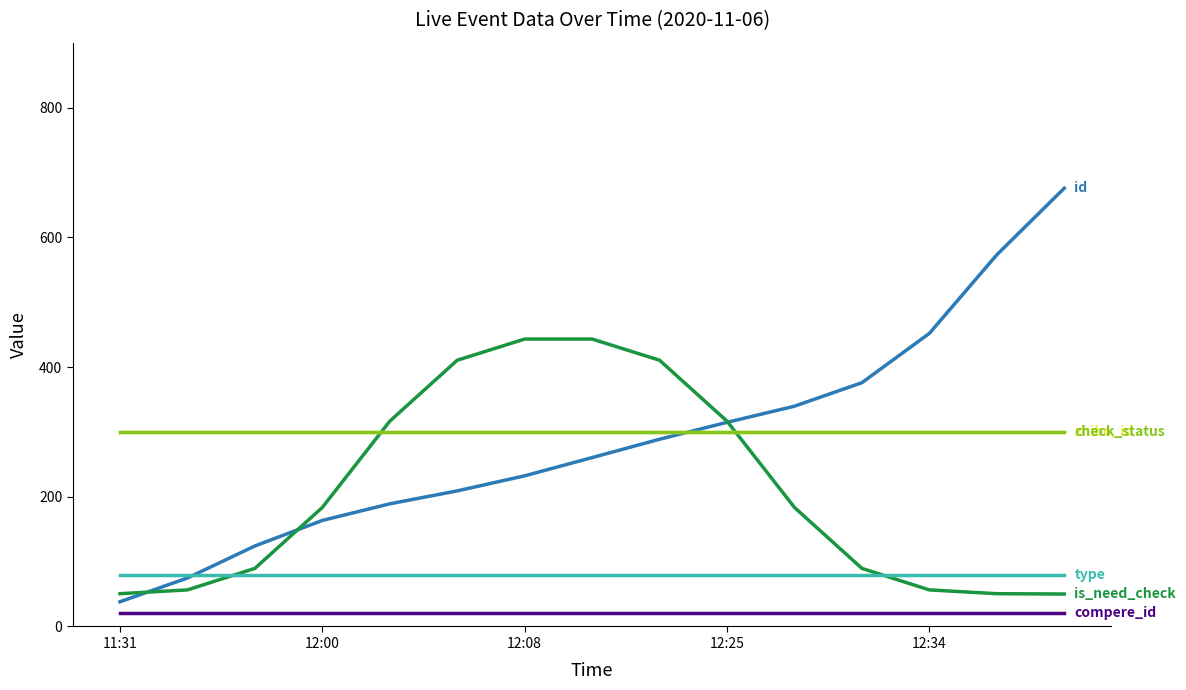

What is the minimum value shown in the chart?

20.0